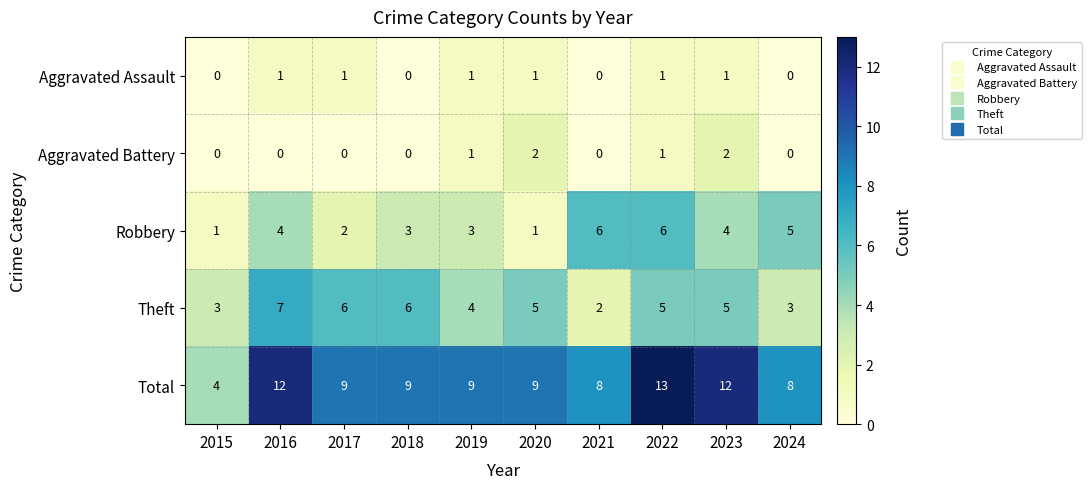

At which category is the sum across all series the highest?

2022